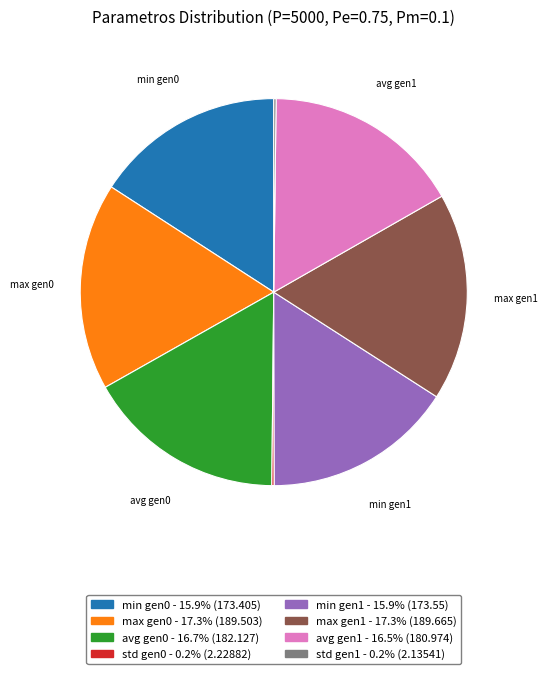

Is there any slice that represents more than half of the pie?

No